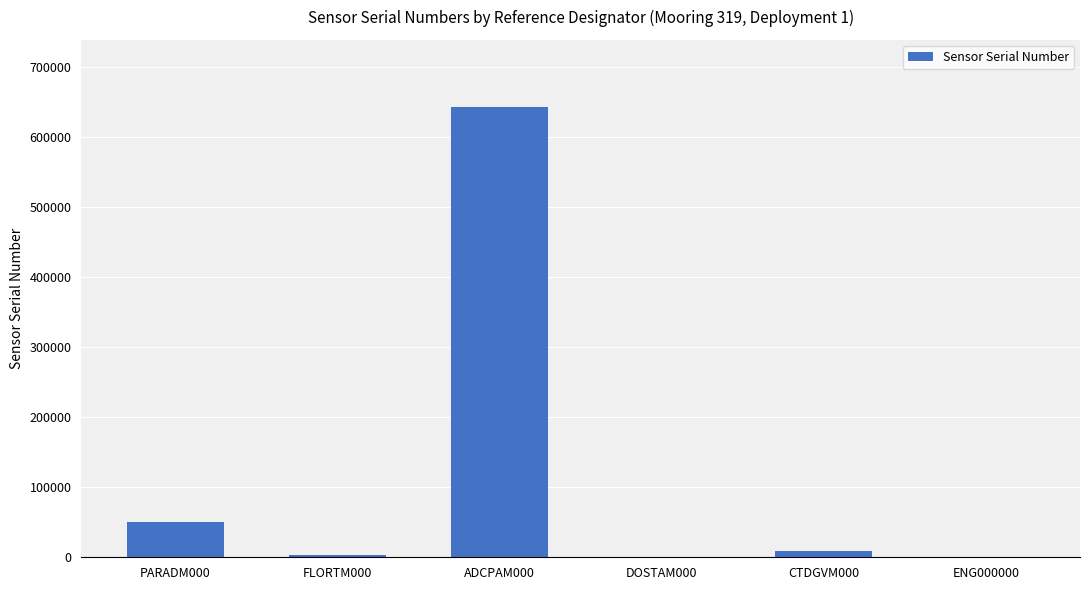

Which category has the highest value across all series?

ADCPAM000